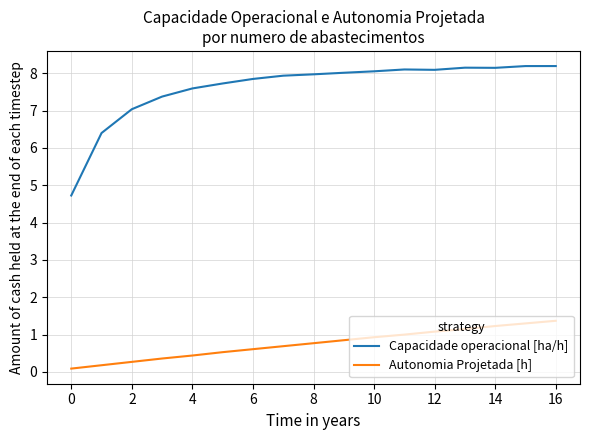

Which series has the widest spread of values?

Capacidade operacional [ha/h]